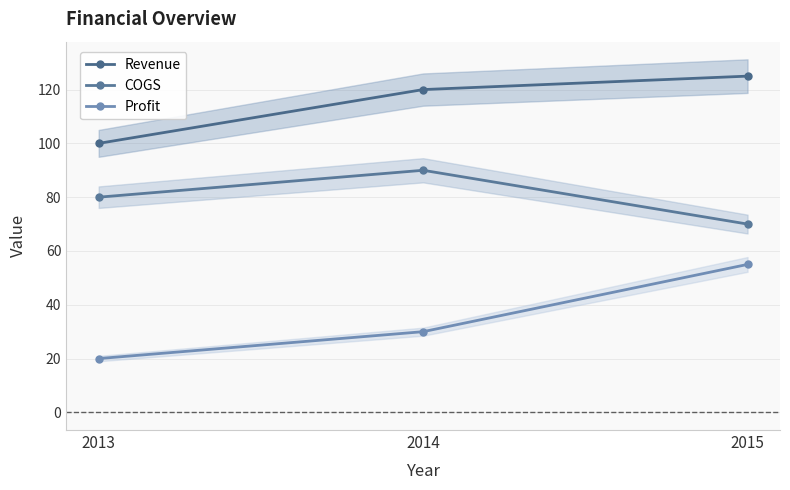

Rank the series by their average value, from highest to lowest.

Revenue, COGS, Profit